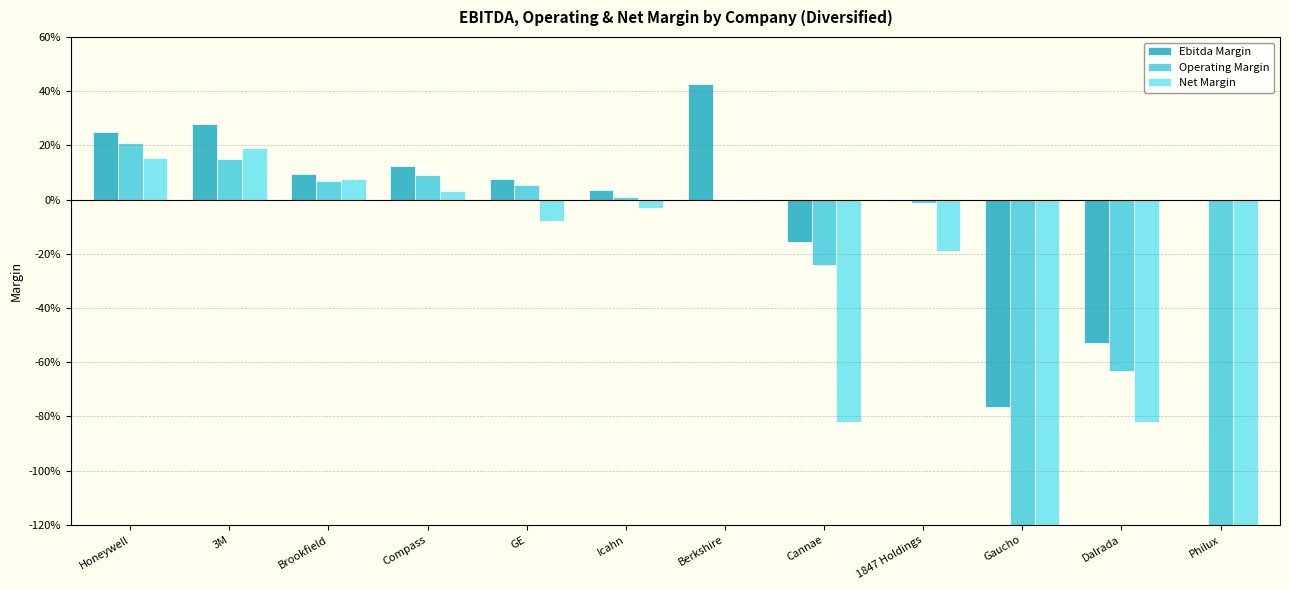

How many positive values does the Net Margin series have?

4